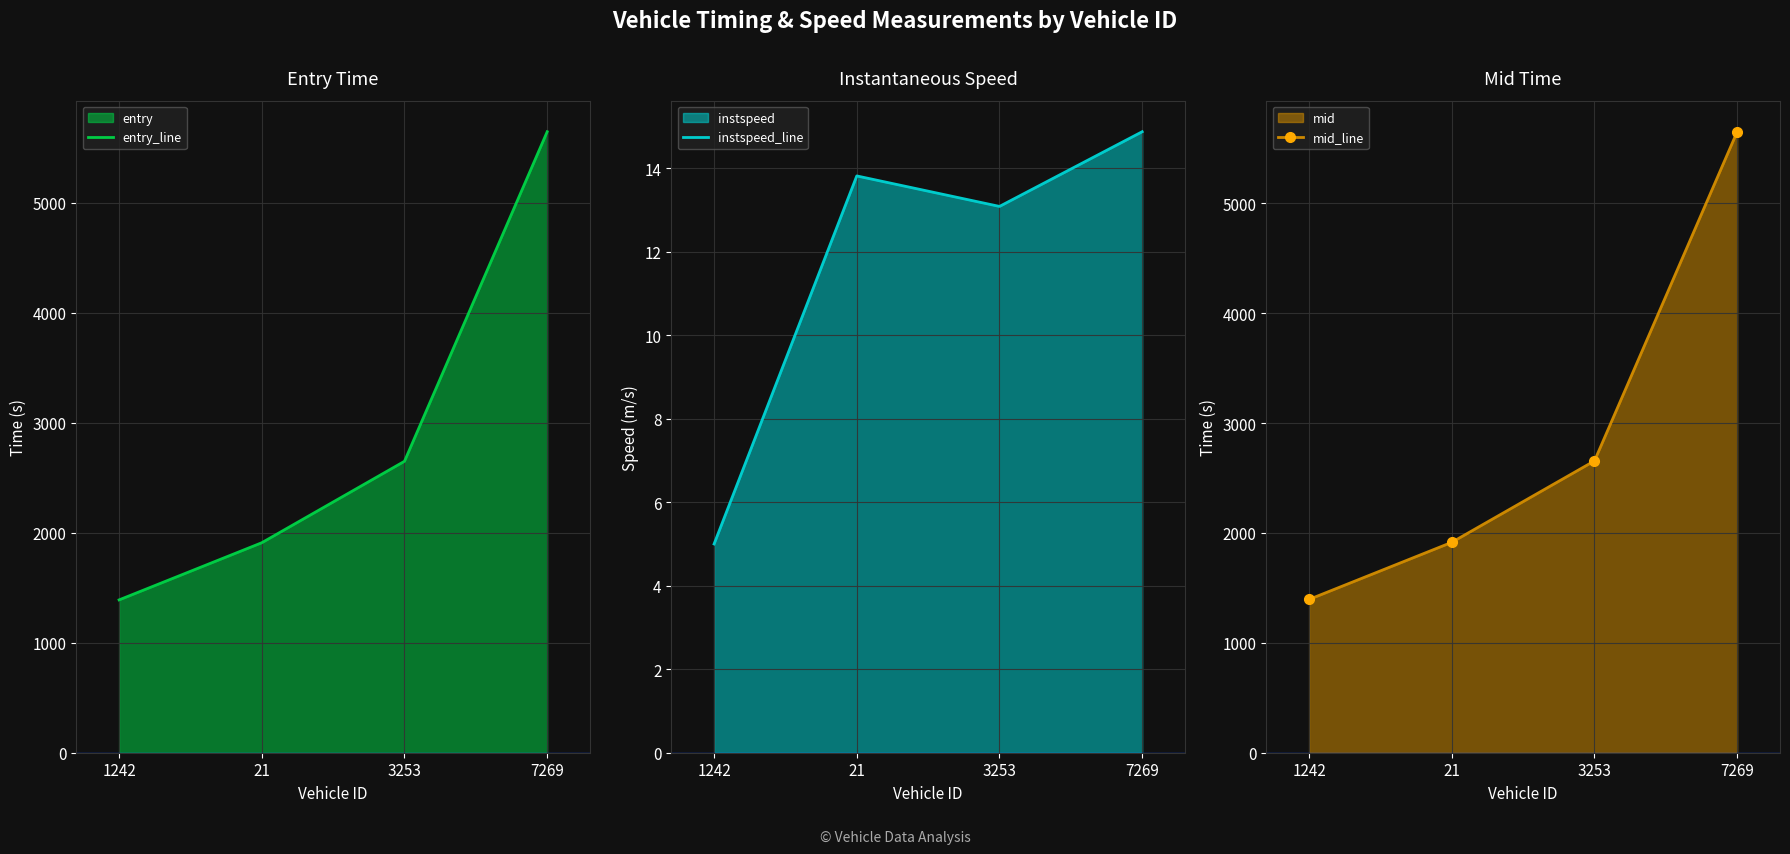

True or false: instspeed_line and mid_line intersect in this chart.

False